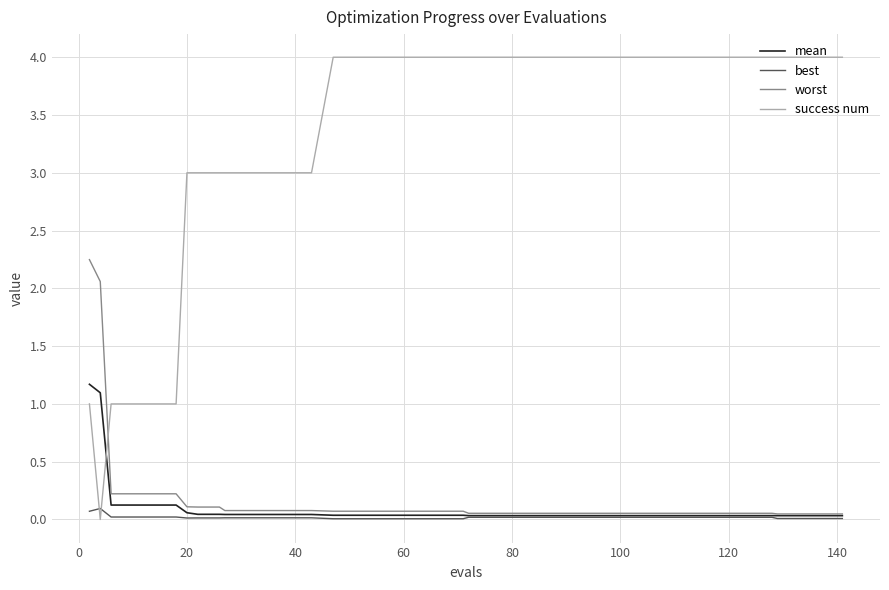

Which series has the largest total across all categories?

success num